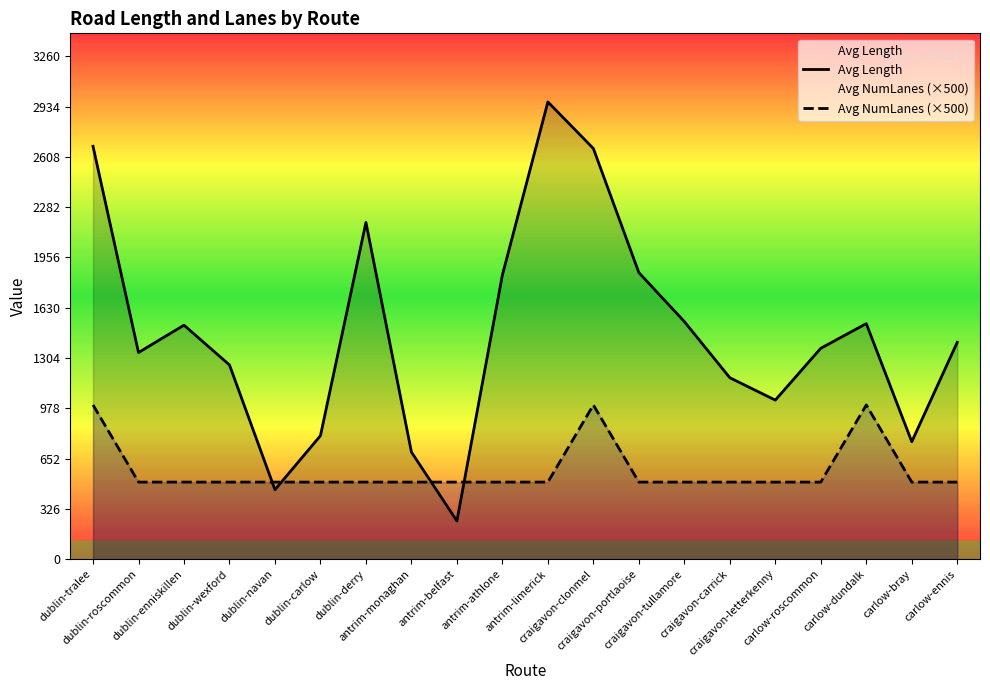

Which series changed the most between dublin-derry and antrim-limerick?

Avg Length